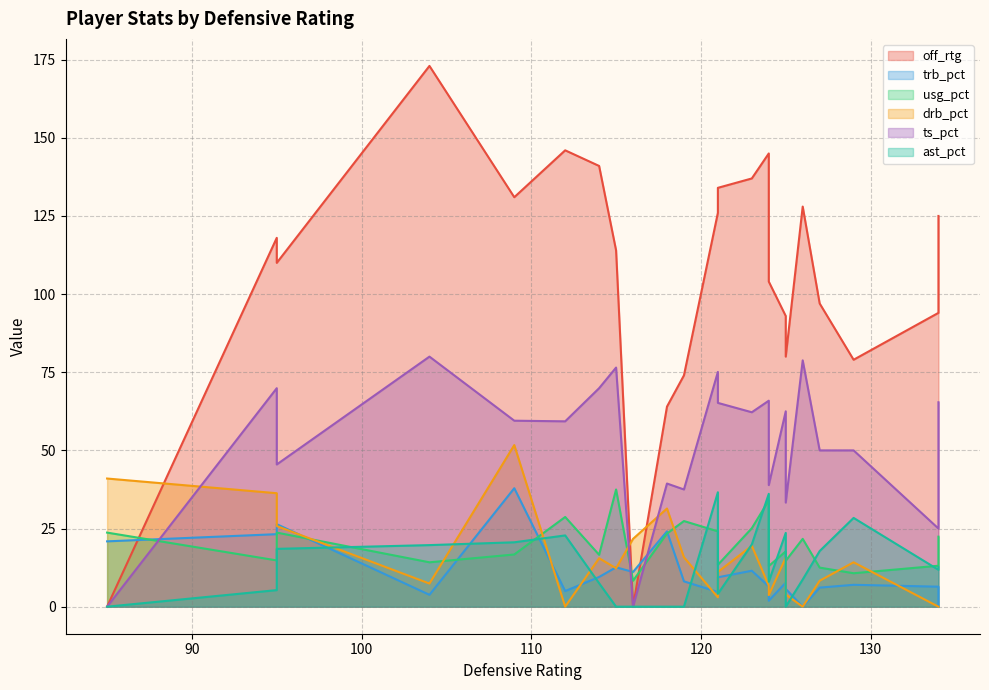

The trb_pct series shows 6.4 at 134. True or false?

True